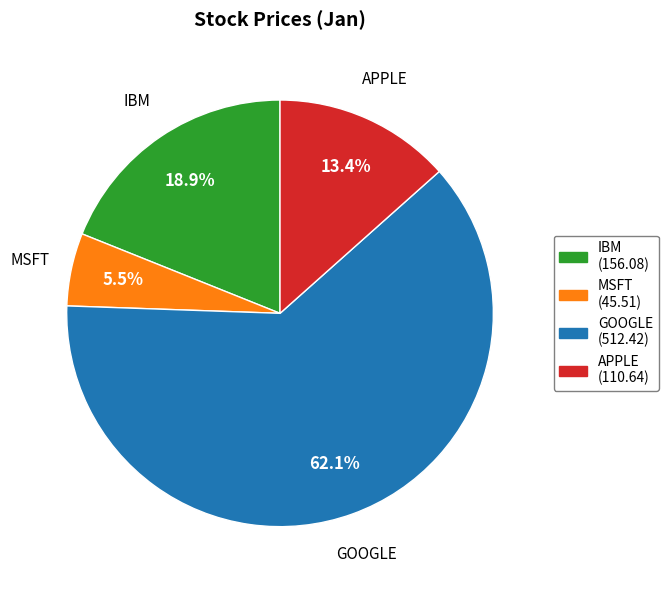

Rank the categories by value from highest to lowest.

GOOGLE, IBM, APPLE, MSFT